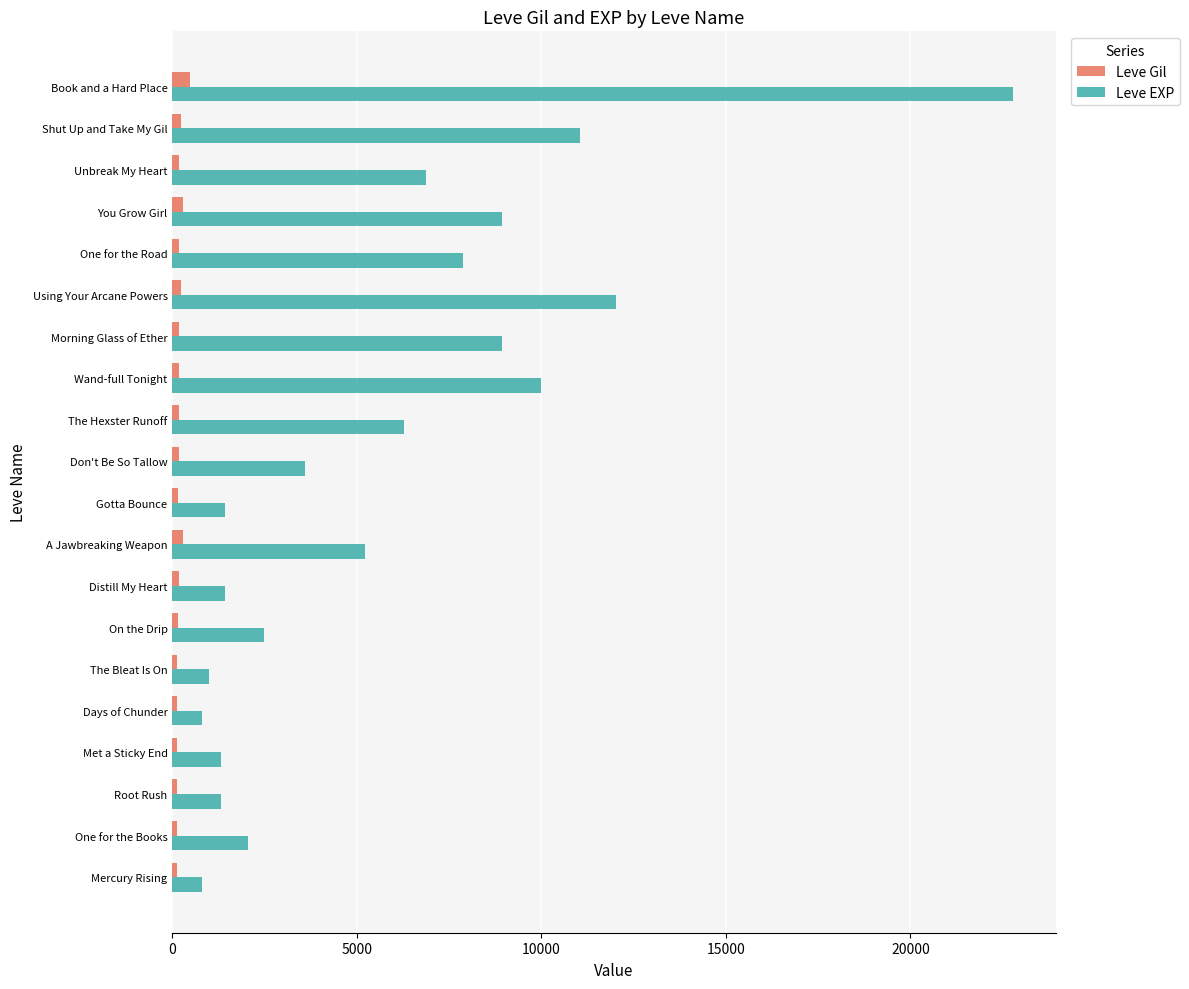

What is the sum of all Leve EXP values?

116180